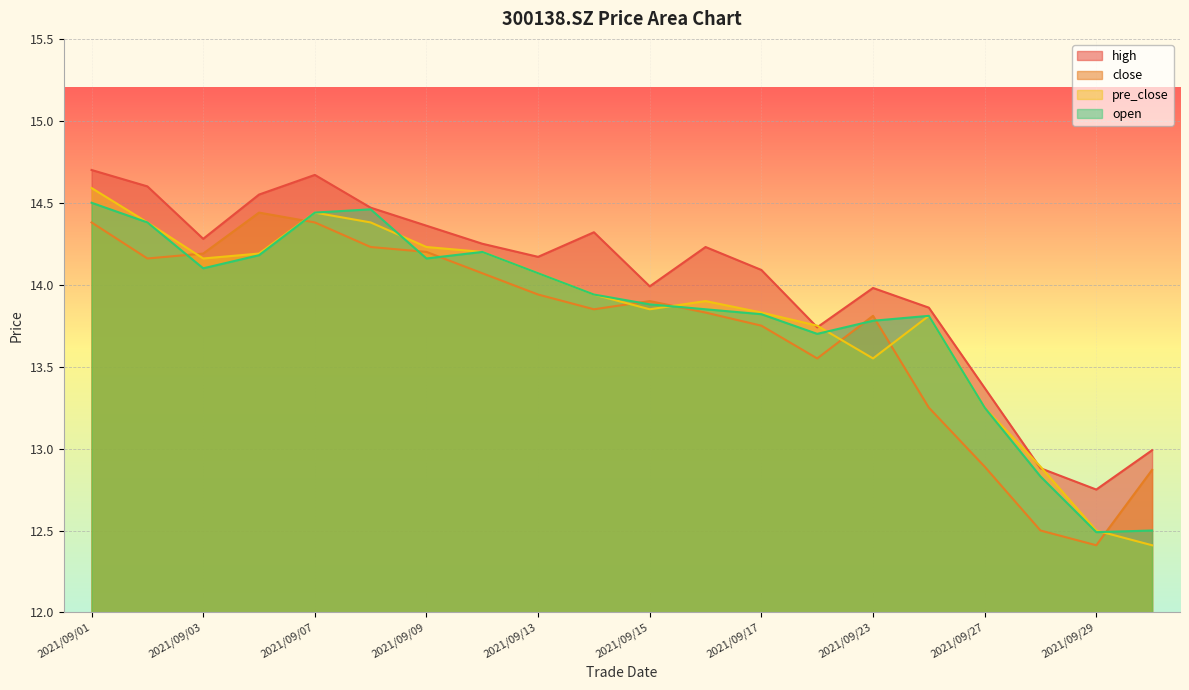

At which category does close reach its first local valley?

2021/09/02